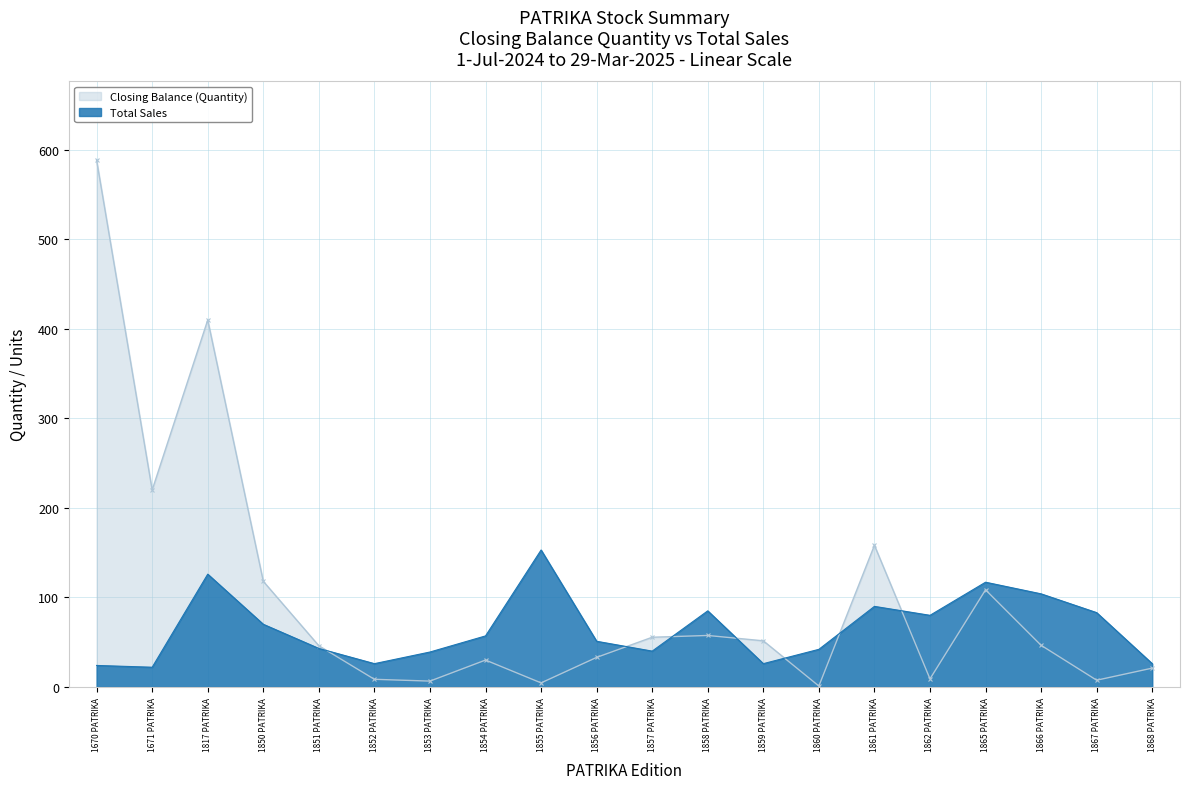

What is the sum of all Total Sales values?

1304.0